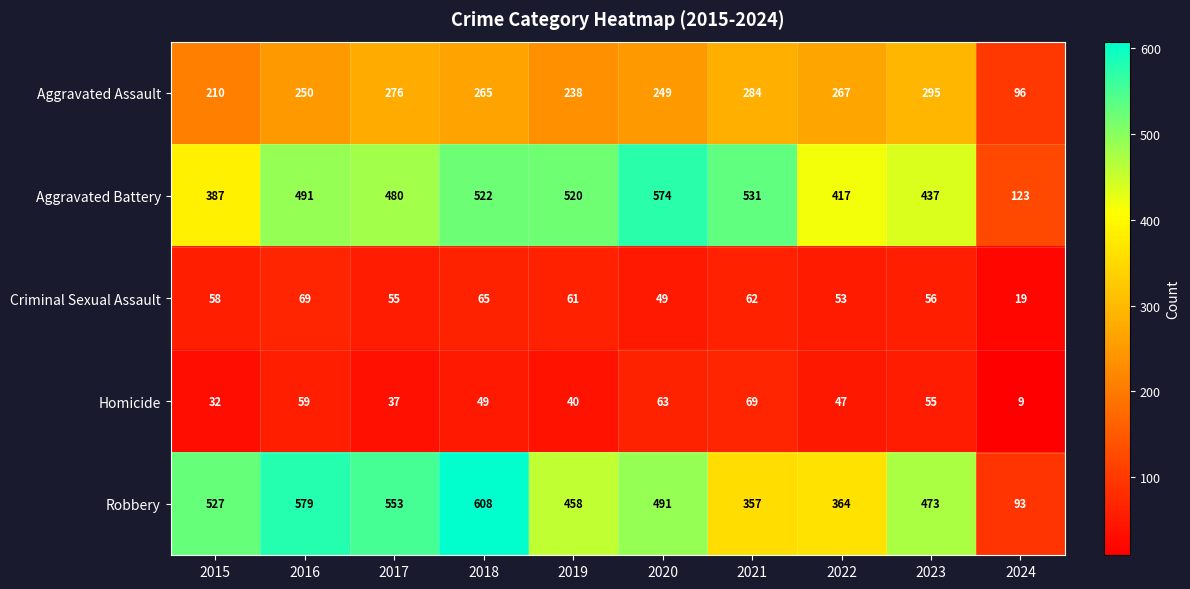

What is the spread (max minus min) of values at 2019?

480